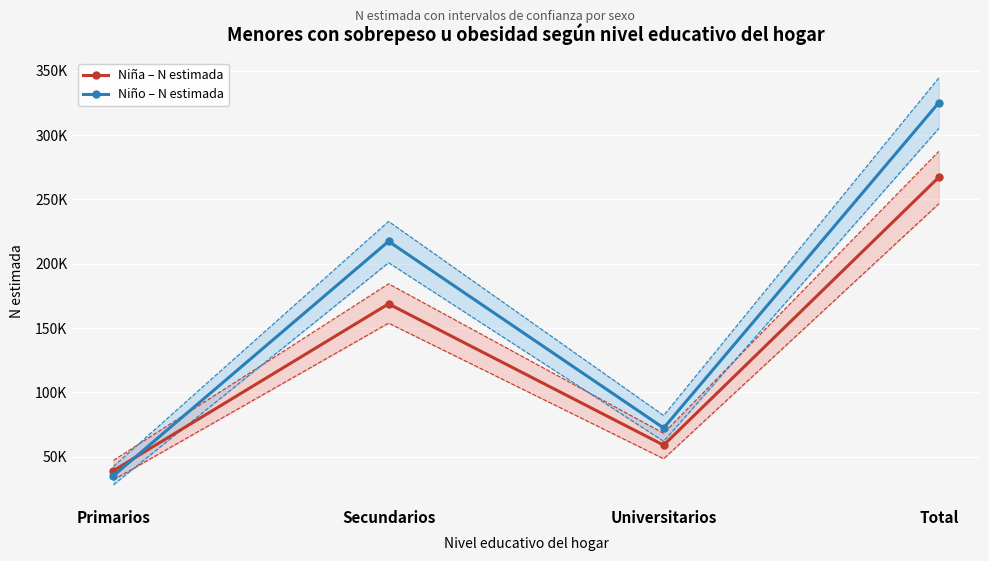

Which series changed the most between Universitarios and Total?

Niño – N estimada